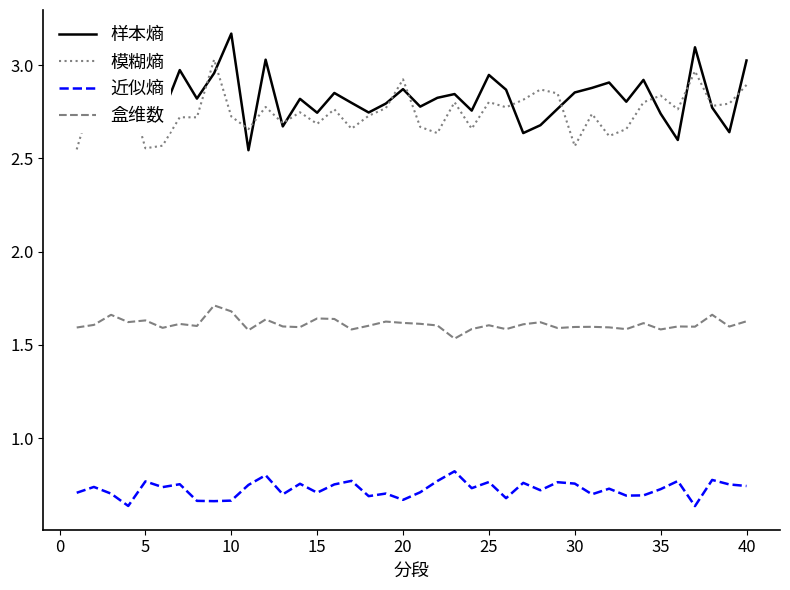

True or false: 样本熵 and 盒维数 cross at least once.

False